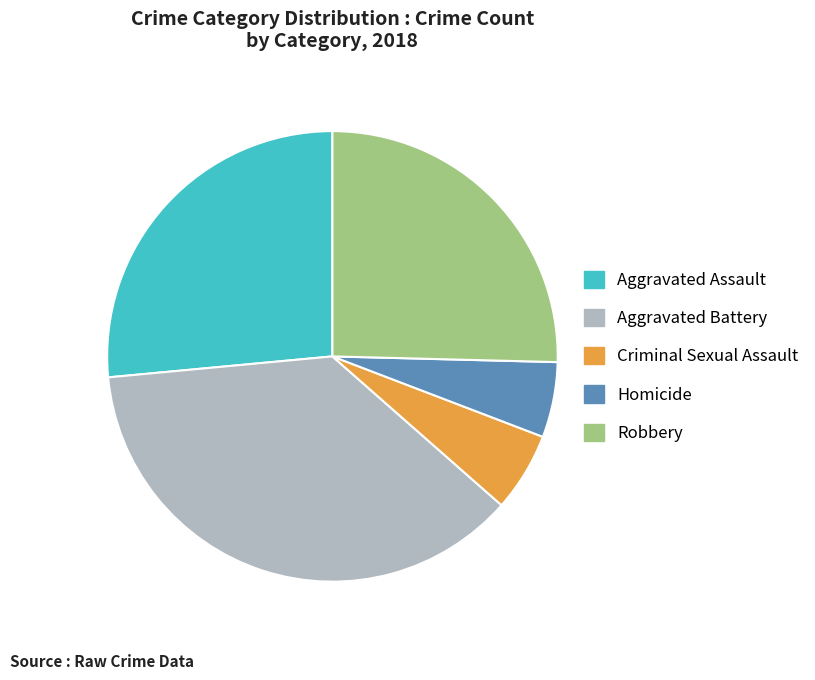

The Homicide slice represents 5% of the pie. True or false?

True